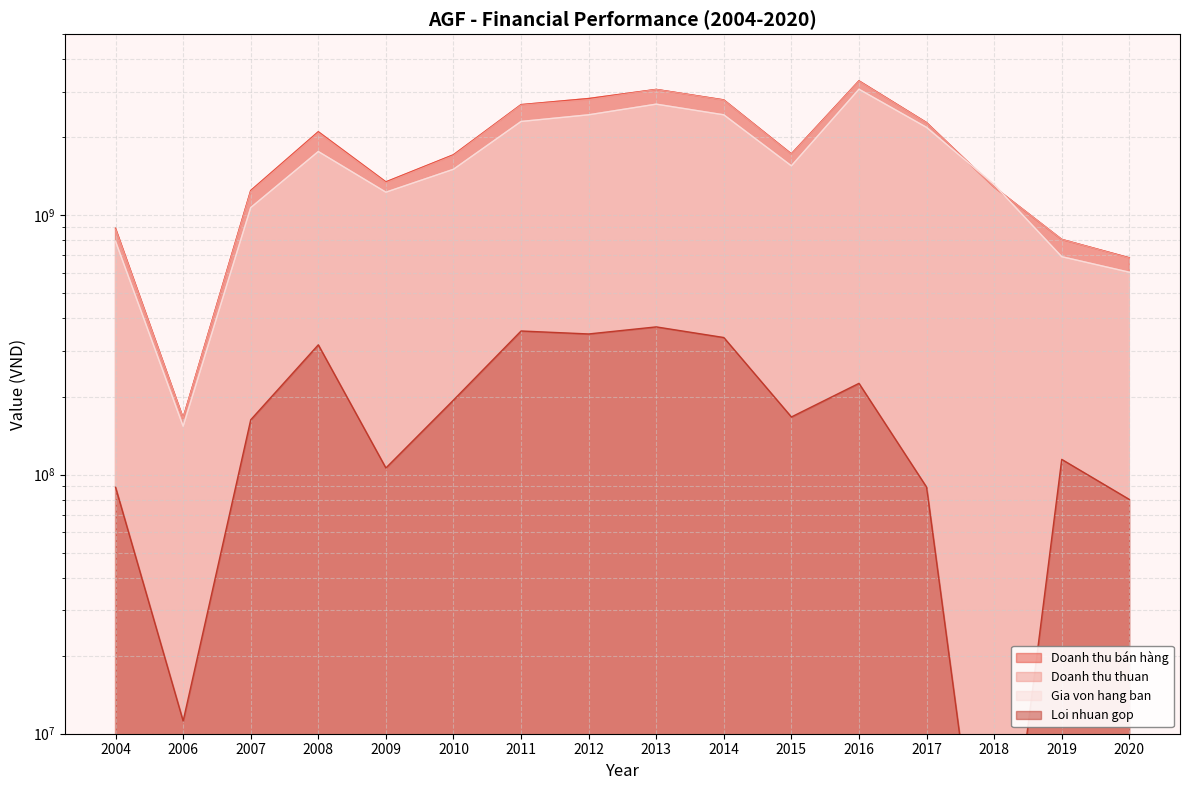

Where does the Doanh thu bán hàng series first go above 1726756773?

2008